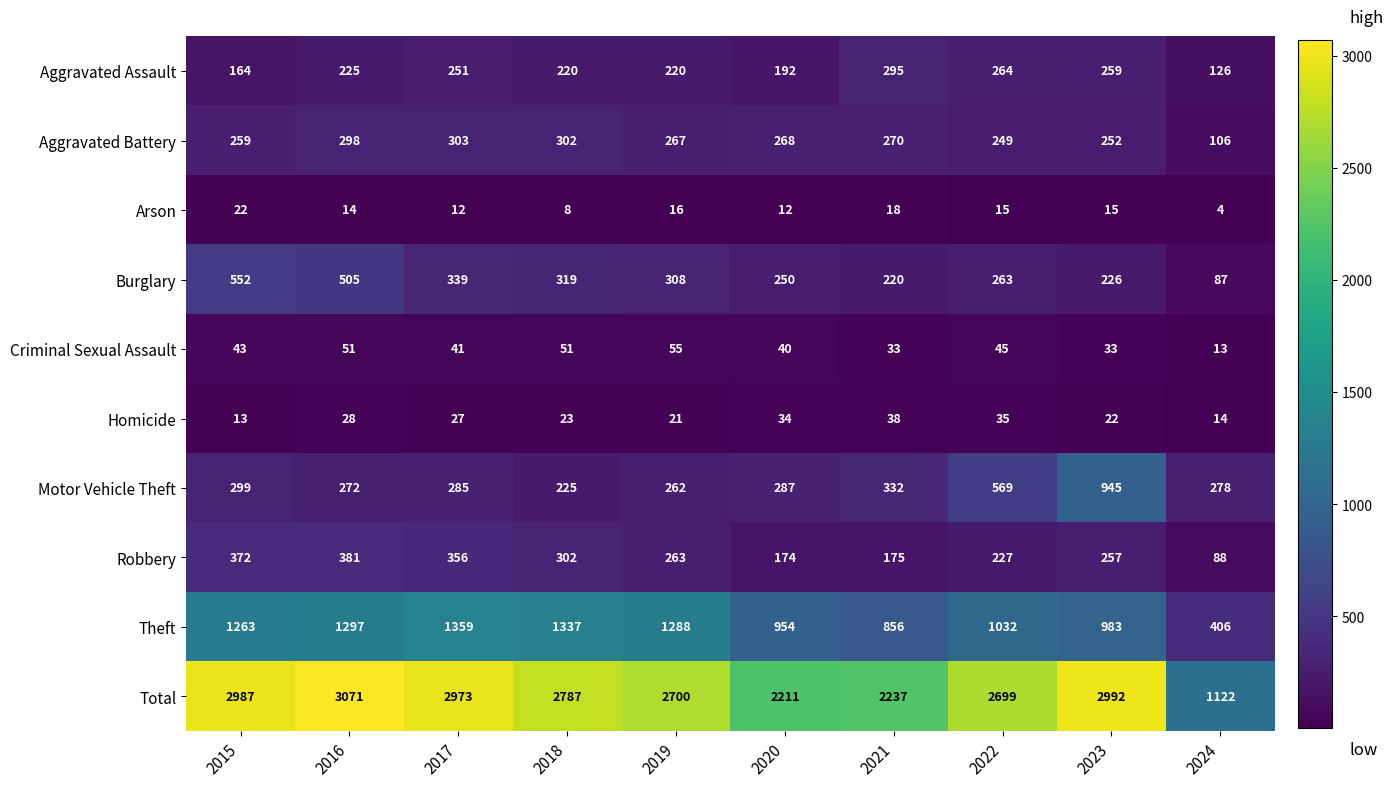

At which category is the sum across all series the highest?

2016